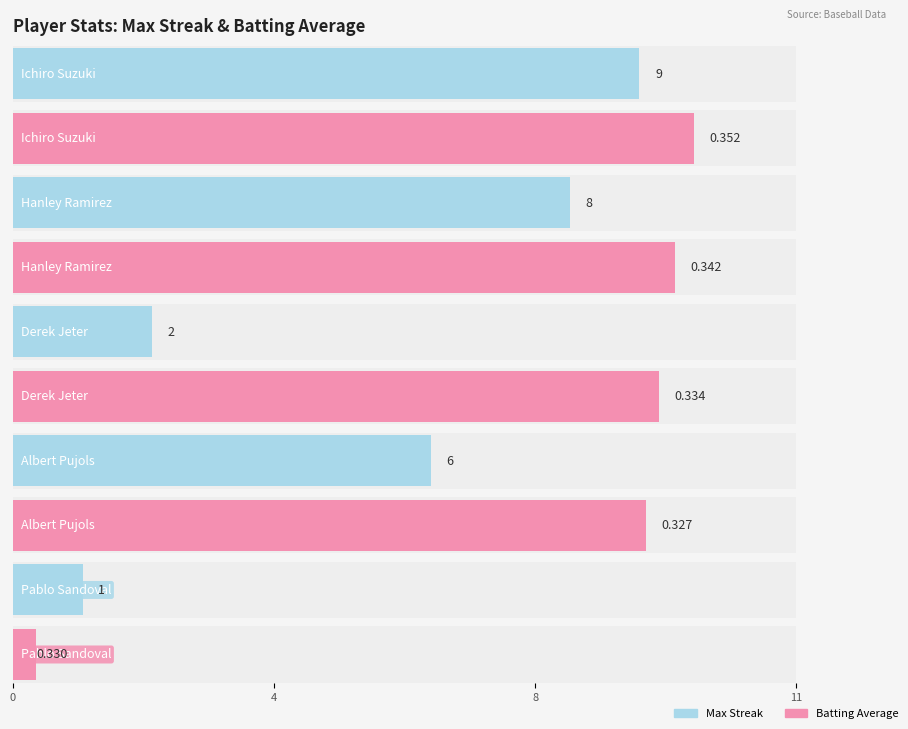

Which series has the largest total across all categories?

Max Streak